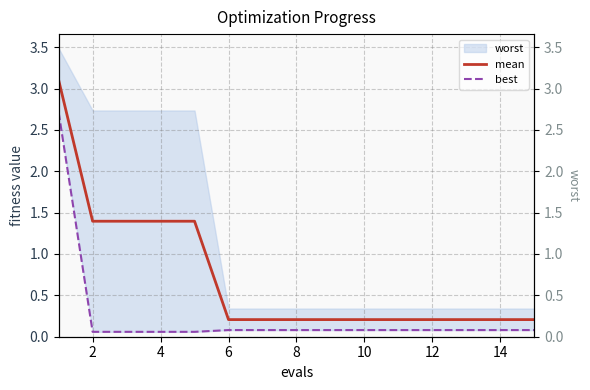

Between 12 and 13, which is larger?

12